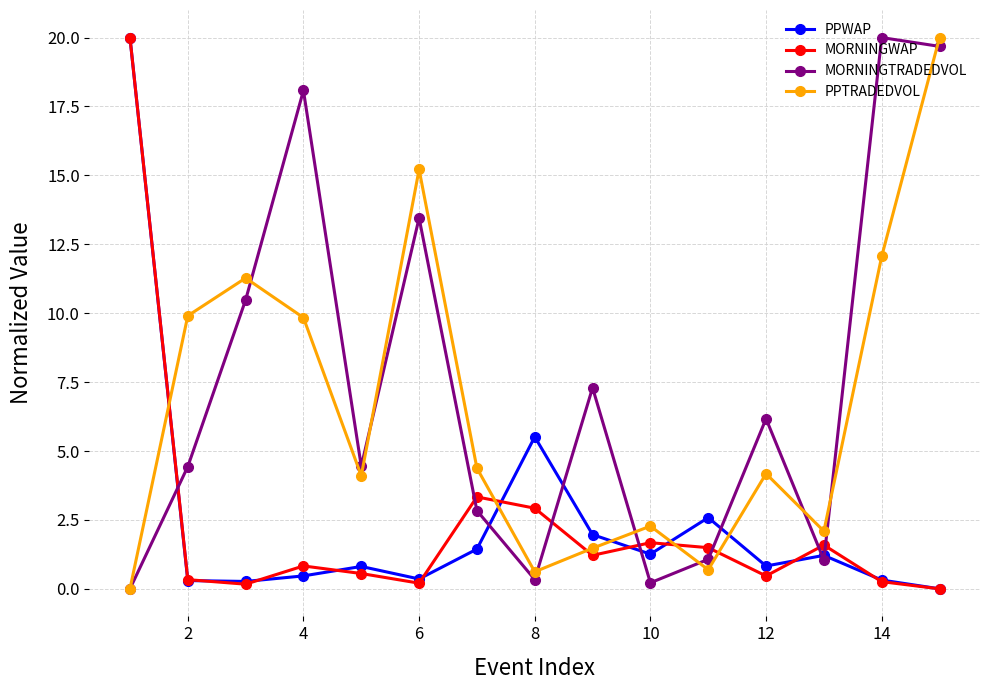

After their last crossing, which series has the higher values: PPWAP or MORNINGTRADEDVOL?

MORNINGTRADEDVOL